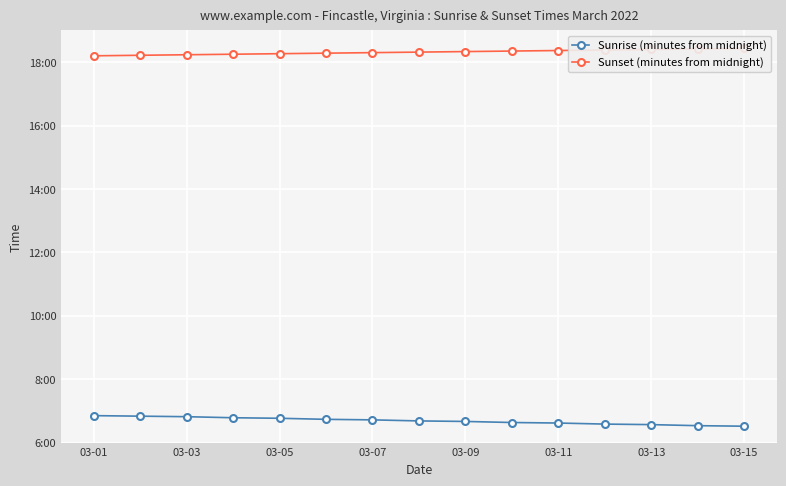

Reading left to right, extract all data points from this chart.

Sunrise (minutes from midnight): 411	410	409	407	406	404	403	401	400	398	397	395	394	392	391
Sunset (minutes from midnight): 1092	1093	1094	1095	1096	1097	1098	1099	1100	1101	1102	1103	1104	1105	1106